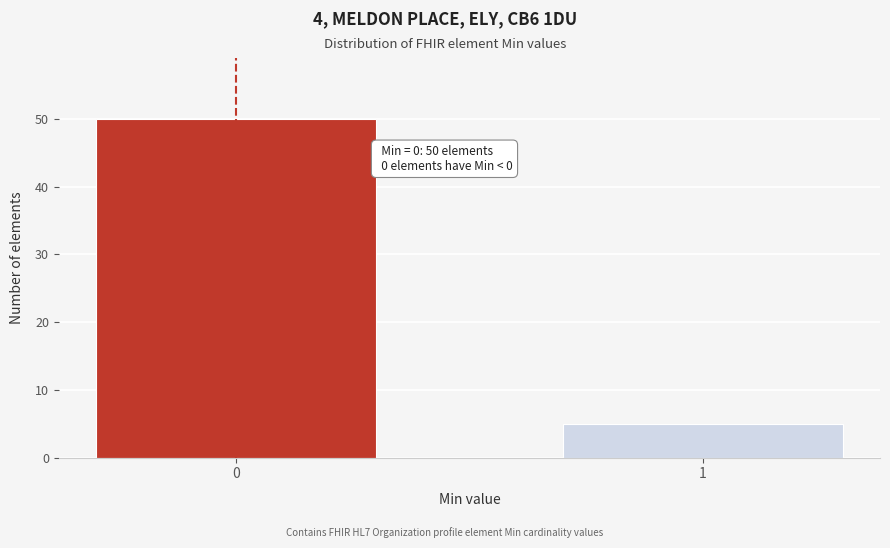

Reading left to right, extract all data points from this chart.

50	5